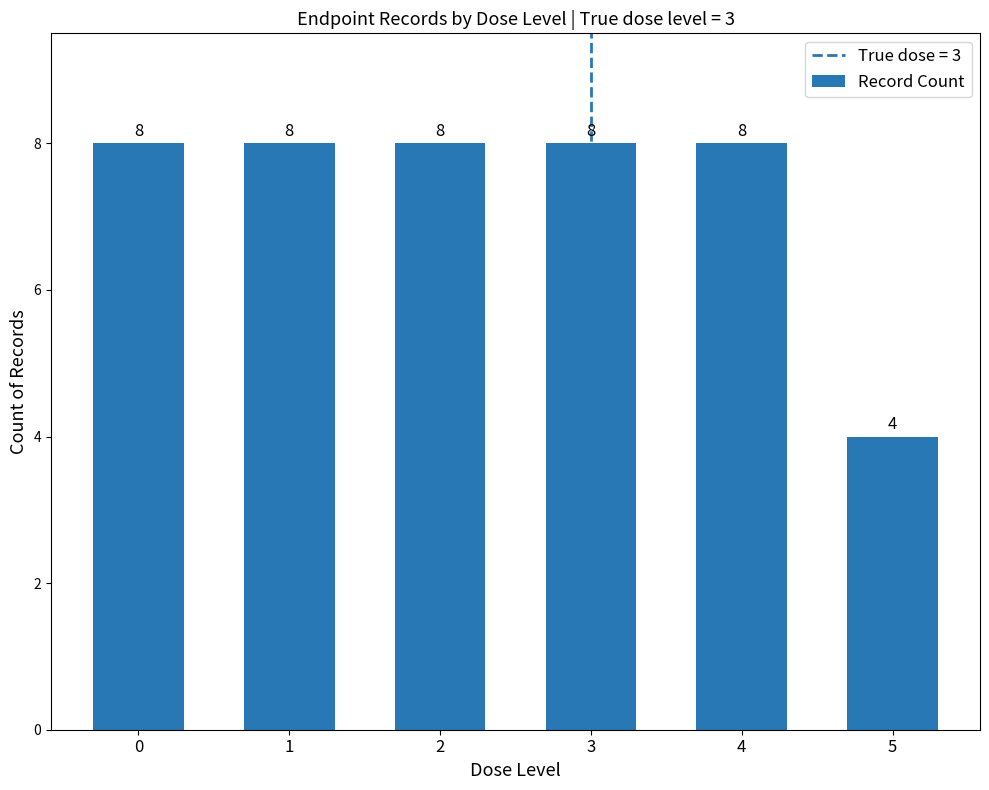

What is the difference between the maximum and minimum values?

4